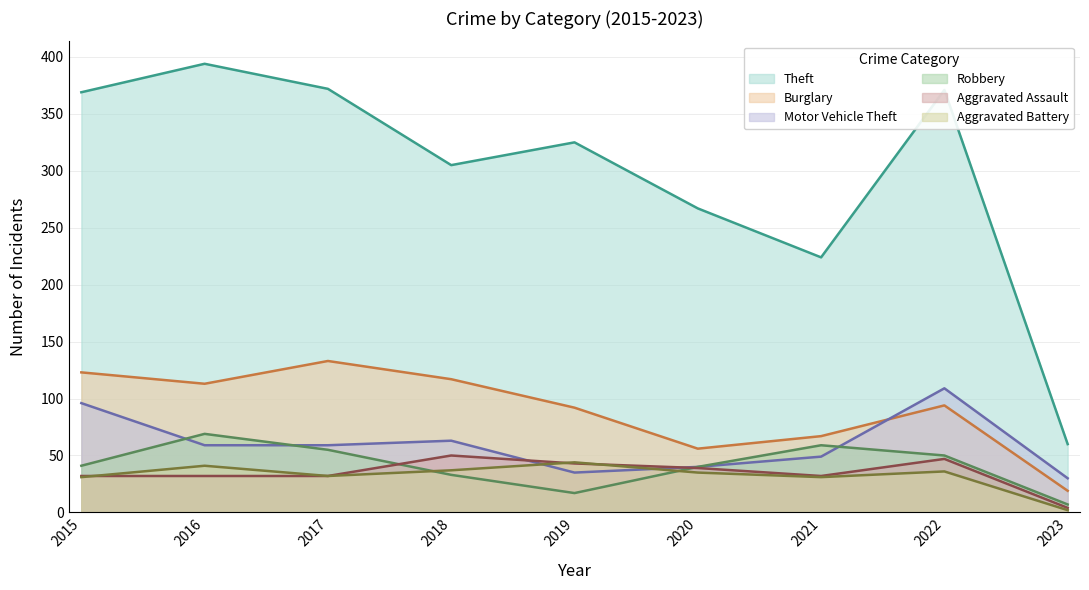

List the series in order of their peak value, highest first.

Theft, Burglary, Motor Vehicle Theft, Robbery, Aggravated Assault, Aggravated Battery